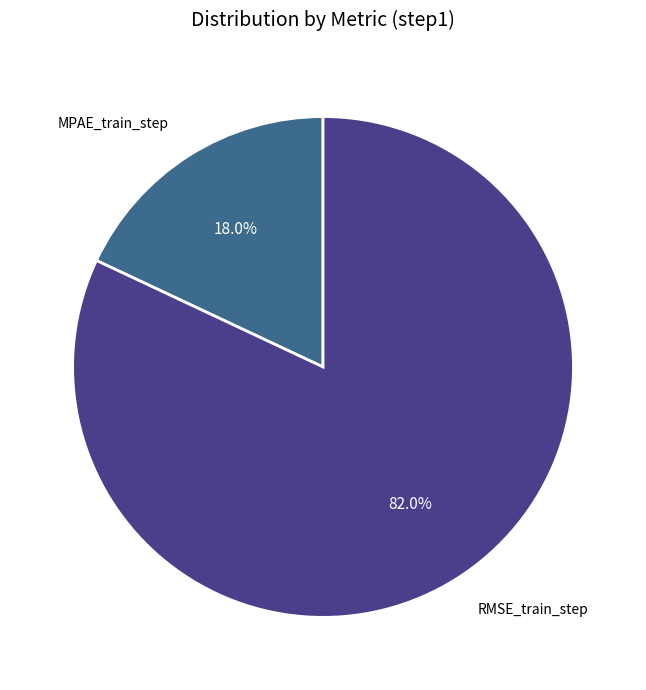

To the nearest percent, what is the difference between the largest and smallest slice percentages?

64%